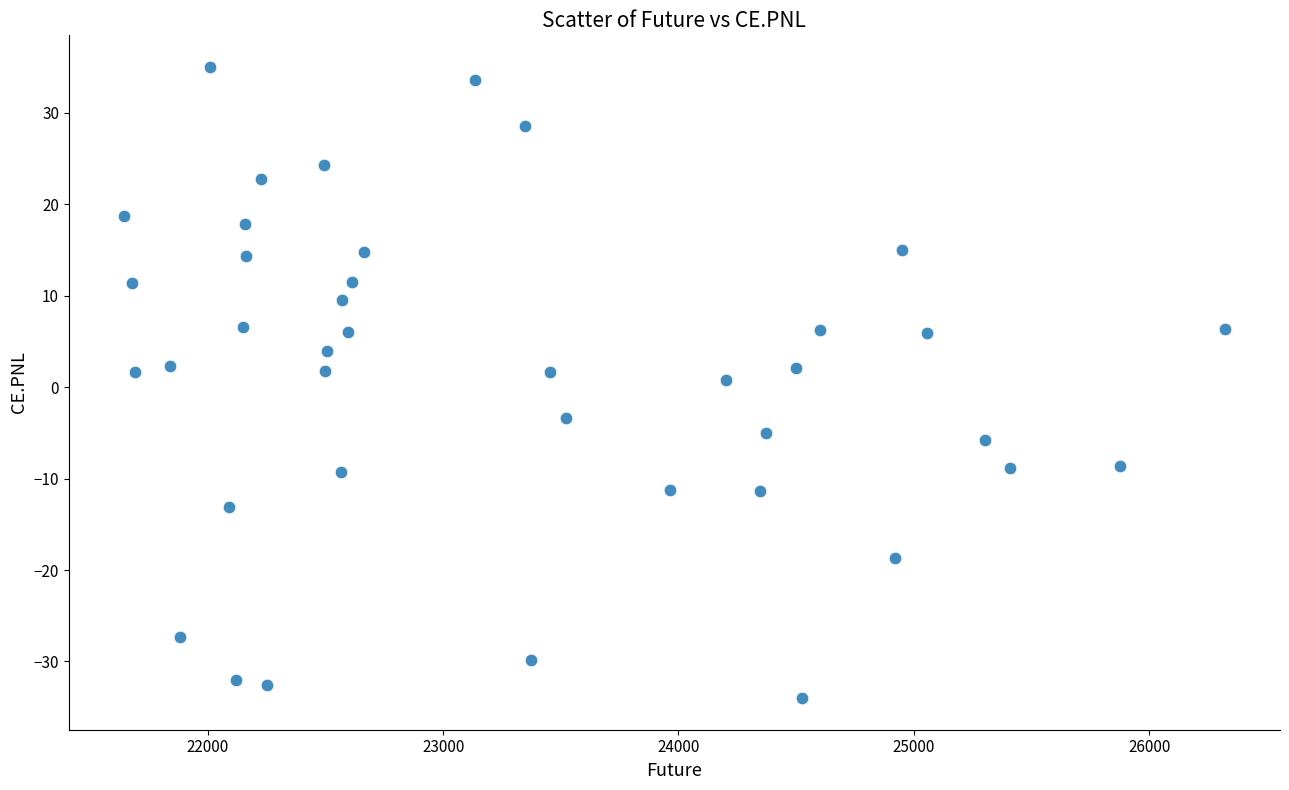

What is the range of Y values (max minus min)?

69.1